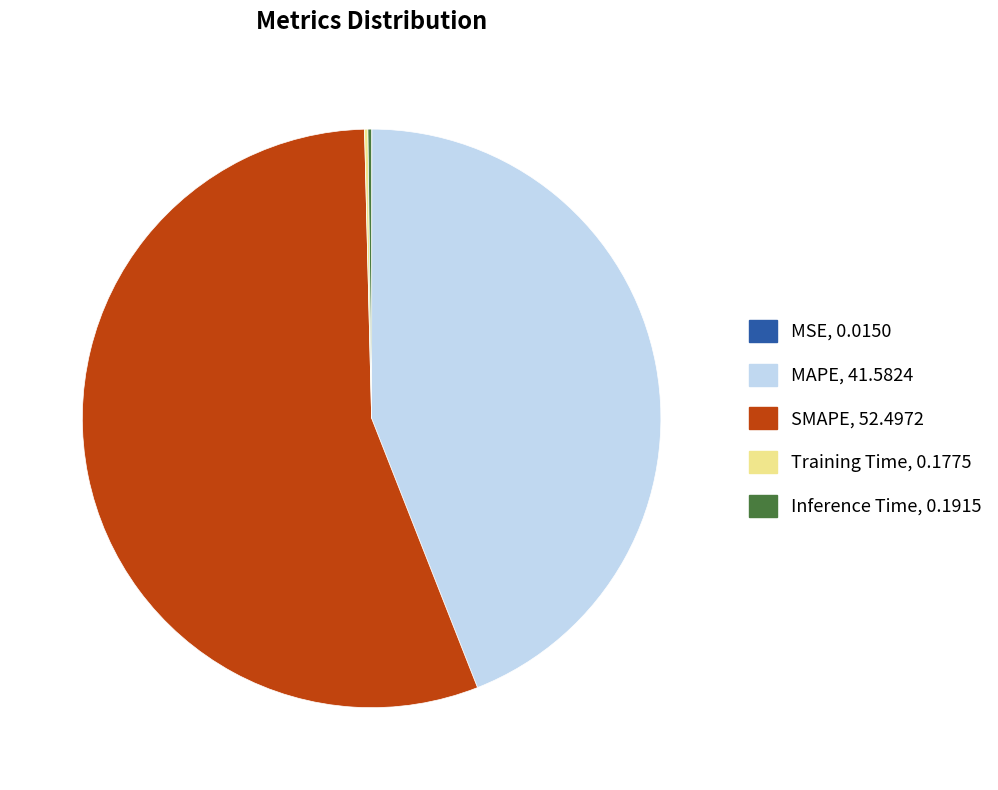

What is the majority slice?

SMAPE